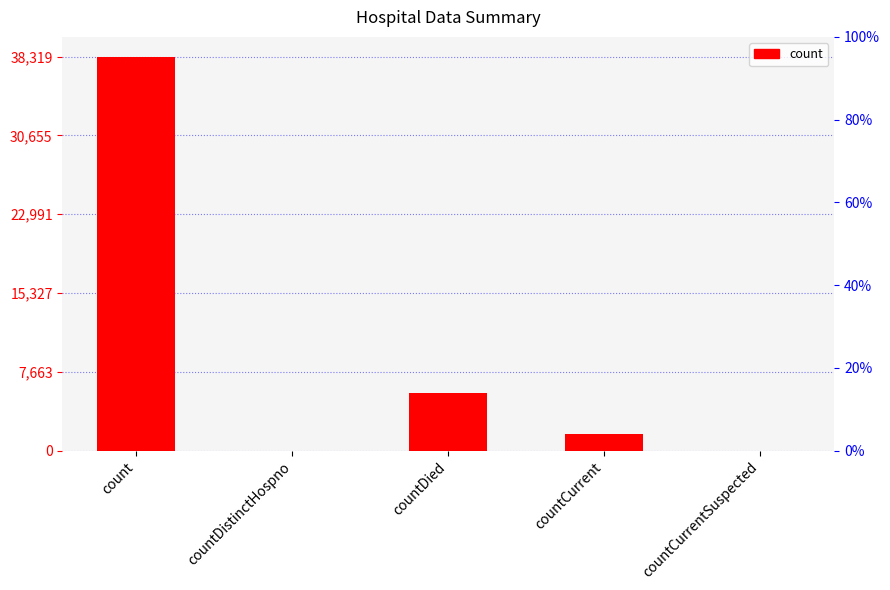

Reading right to left, what are all the values shown in this chart?

countCurrentSuspected=0	countCurrent=1576	countDied=5555	countDistinctHospno=0	count=38319